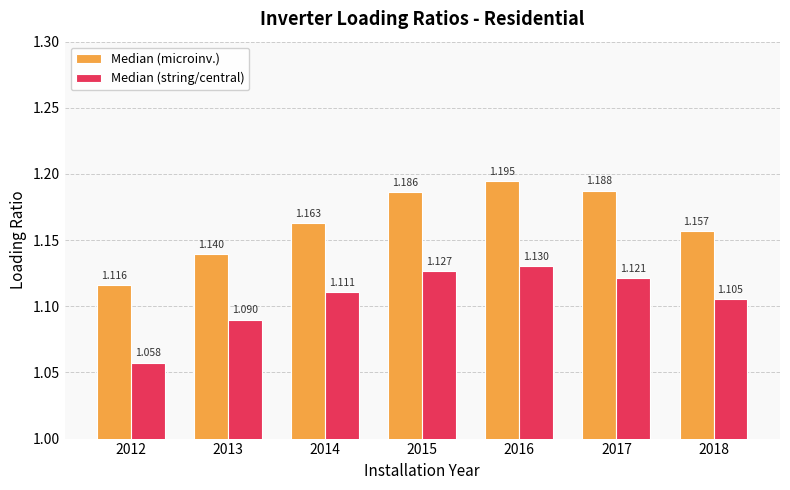

Does the chart contain stacked bars?

No